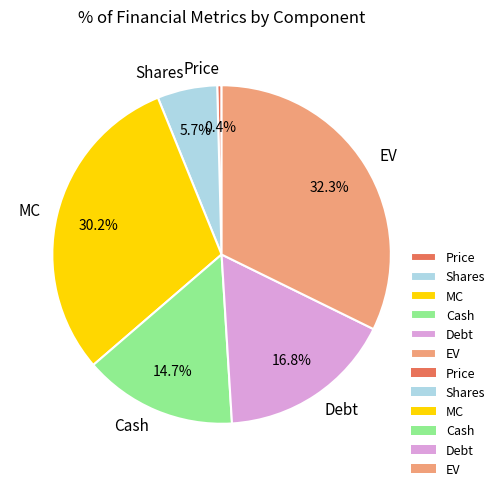

Rank the categories by value from highest to lowest.

EV, MC, Debt, Cash, Shares, Price